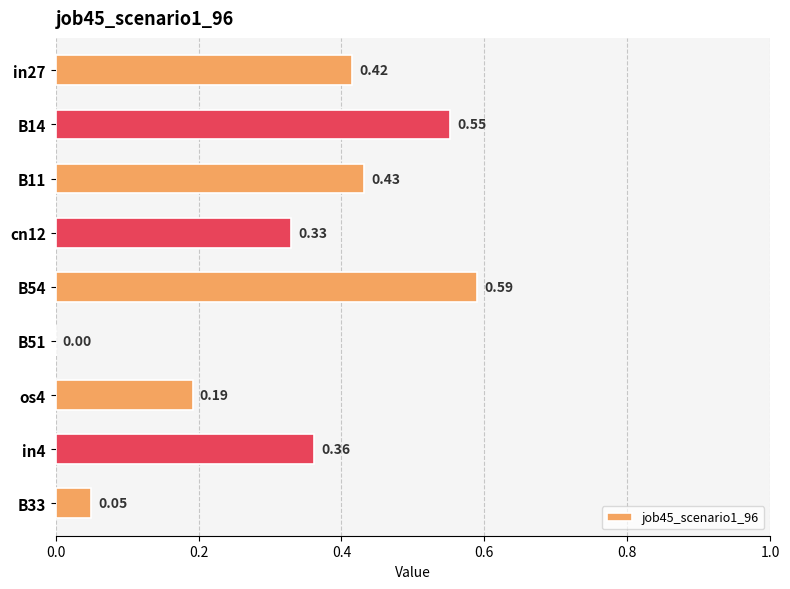

How many positive values are there?

8